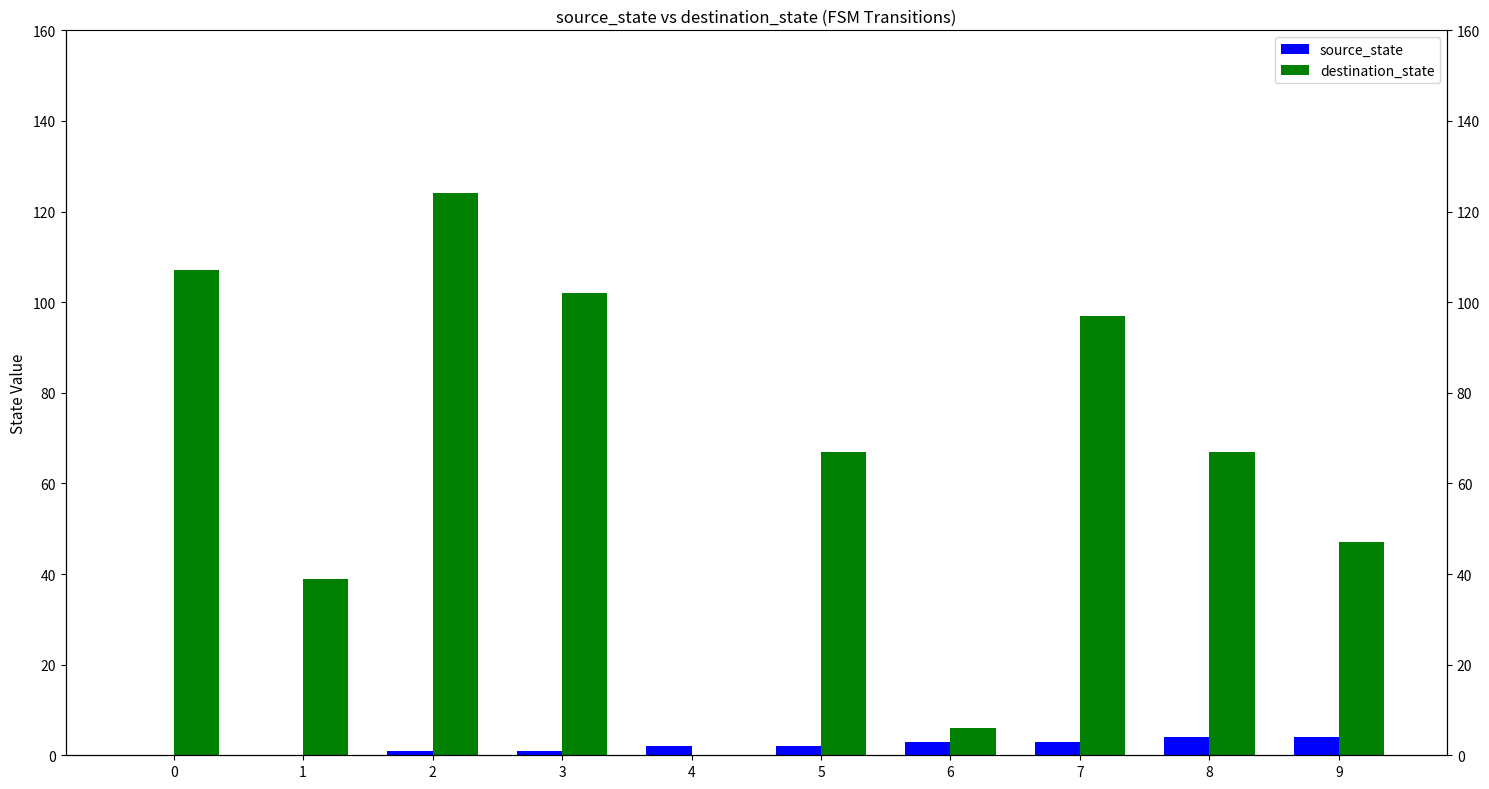

Reading left to right, list all the values displayed in this chart.

source_state: 0	0	1	1	2	2	3	3	4	4
destination_state: 107	39	124	102	0	67	6	97	67	47